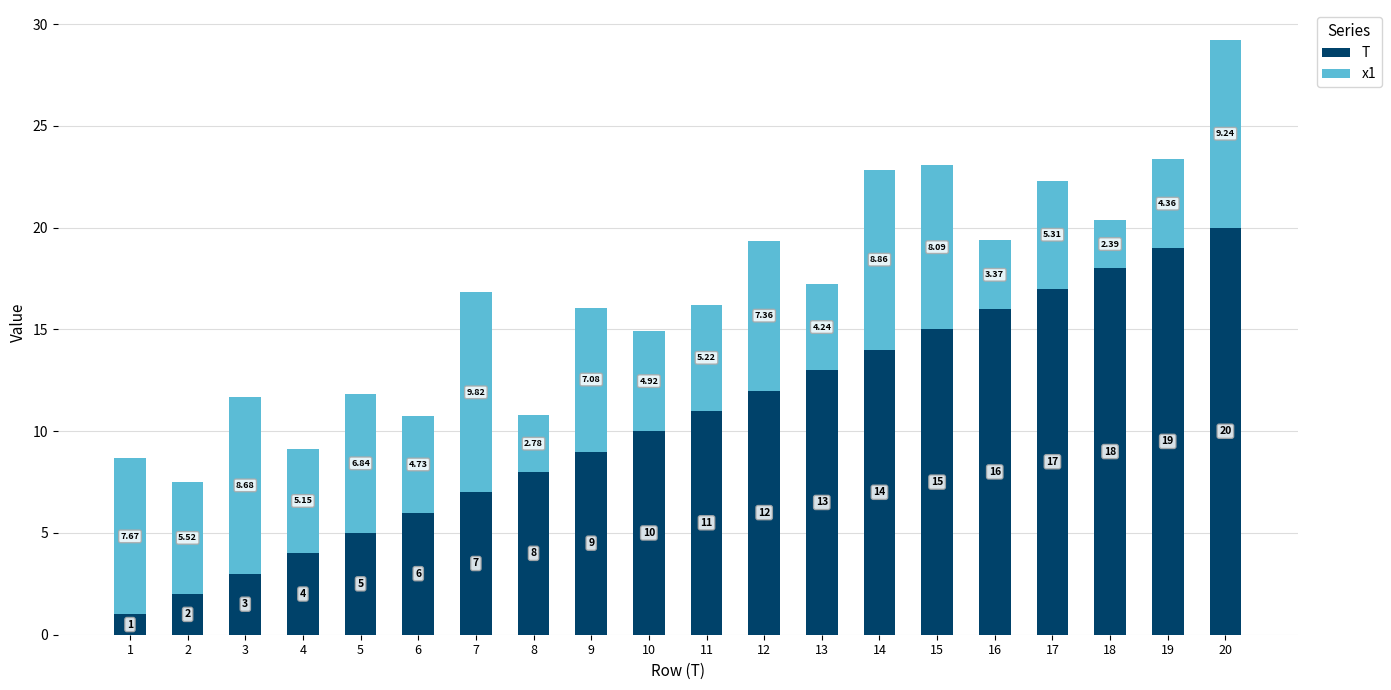

What is the value of the T bar at the 11th from the left?

11.0